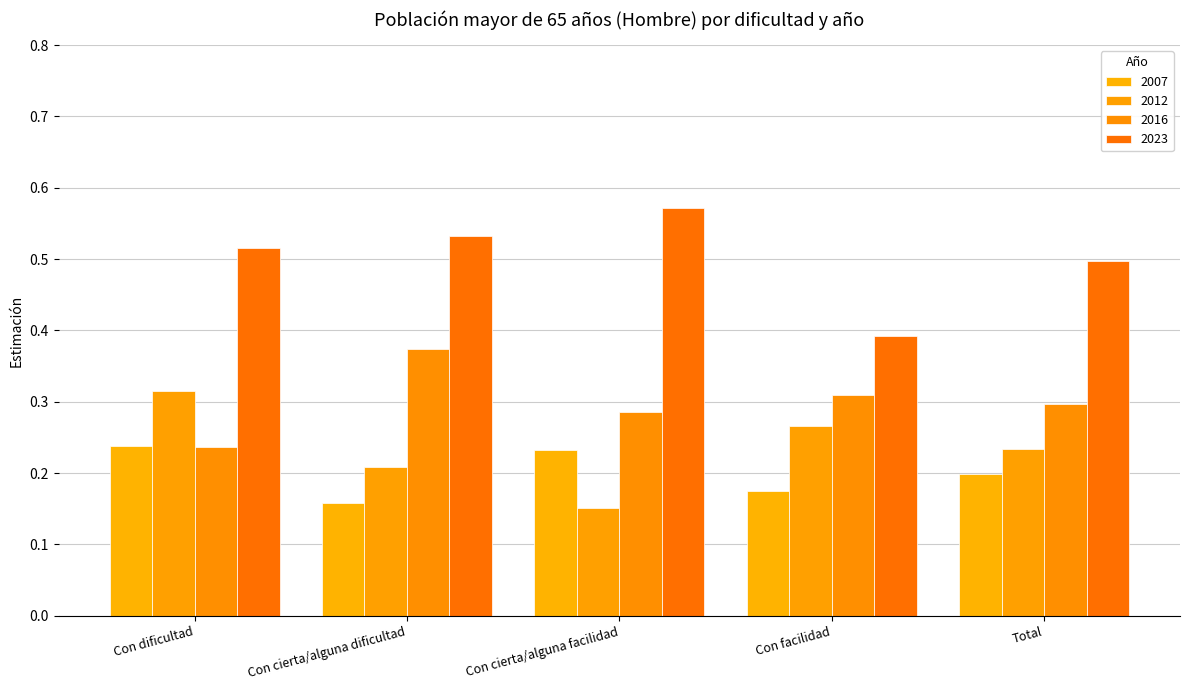

True or false: 2007 has a value of 0.2 at Con cierta/alguna dificultad.

True